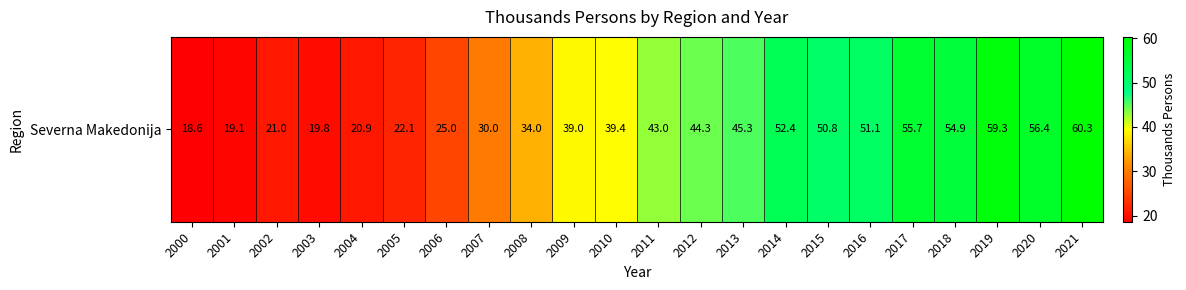

What is the greatest value displayed?

60.3